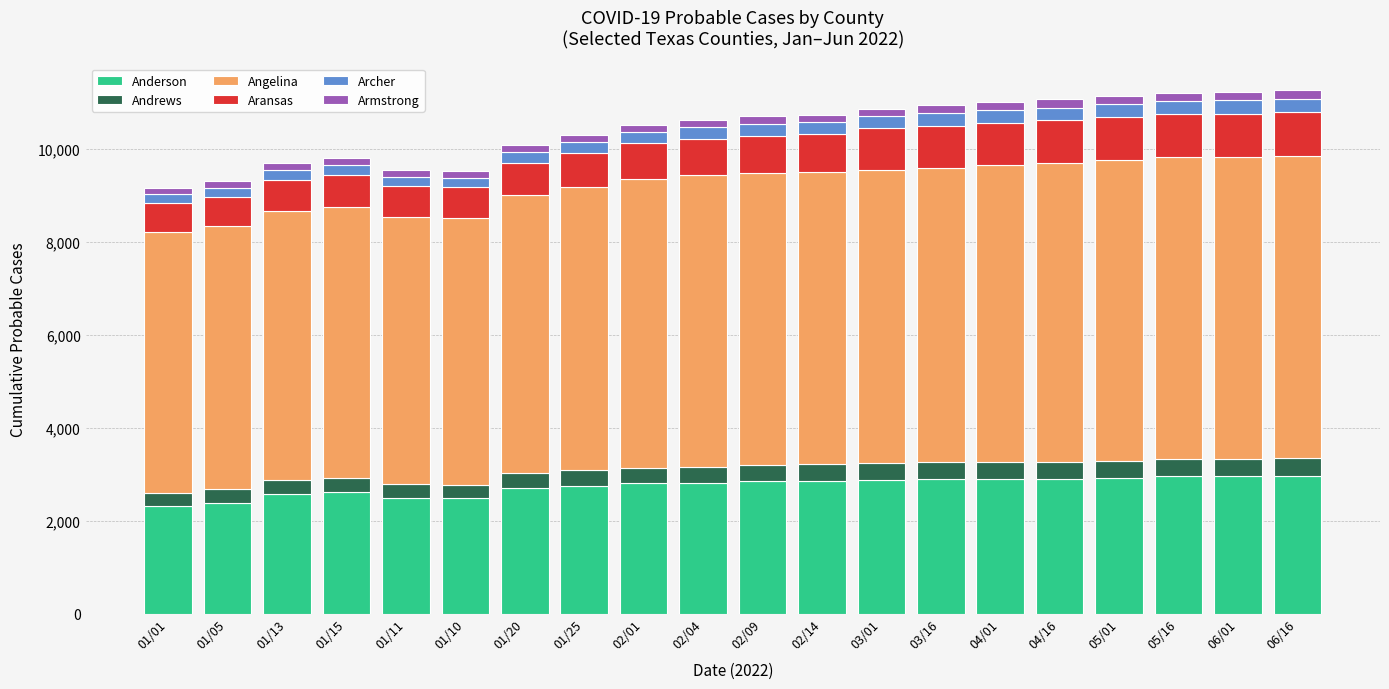

How many values in the Anderson series are below 2847?

10